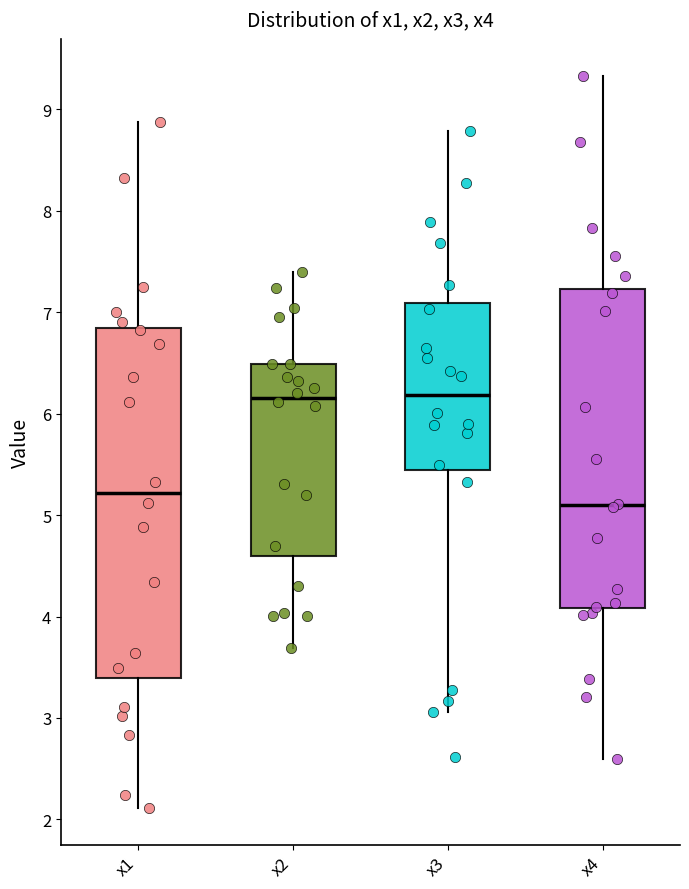

Which box is the tallest, from its lower edge to its upper edge?

x1